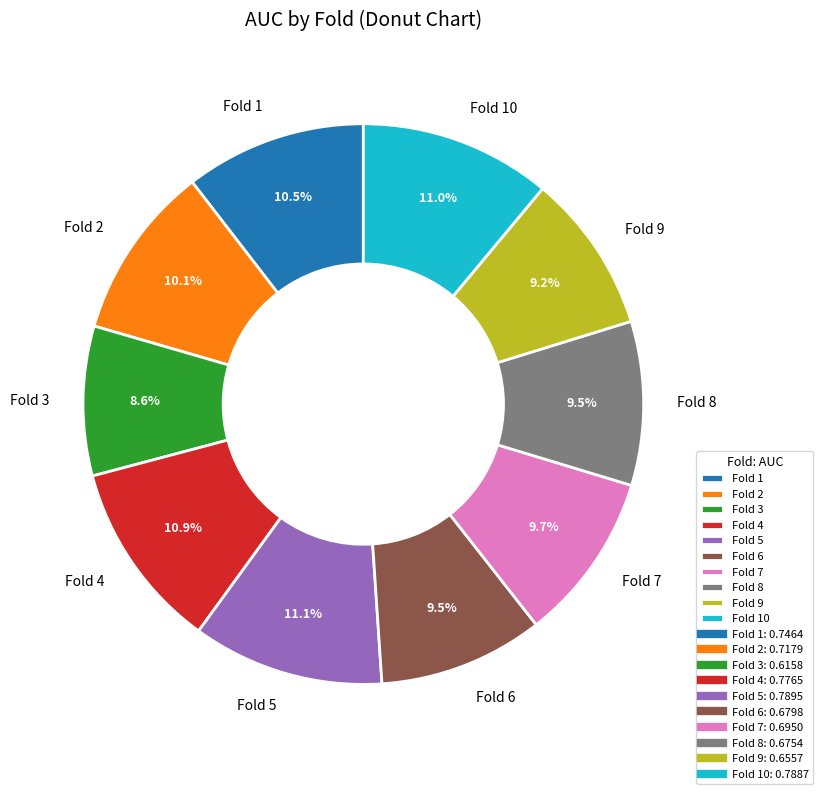

What is the smallest slice in the pie chart?

Fold 3